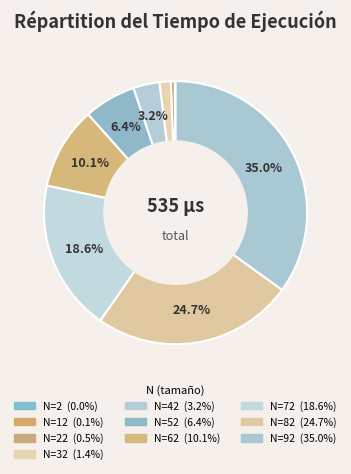

Rank the categories by value from highest to lowest.

92, 82, 72, 62, 52, 42, 32, 22, 12, 2